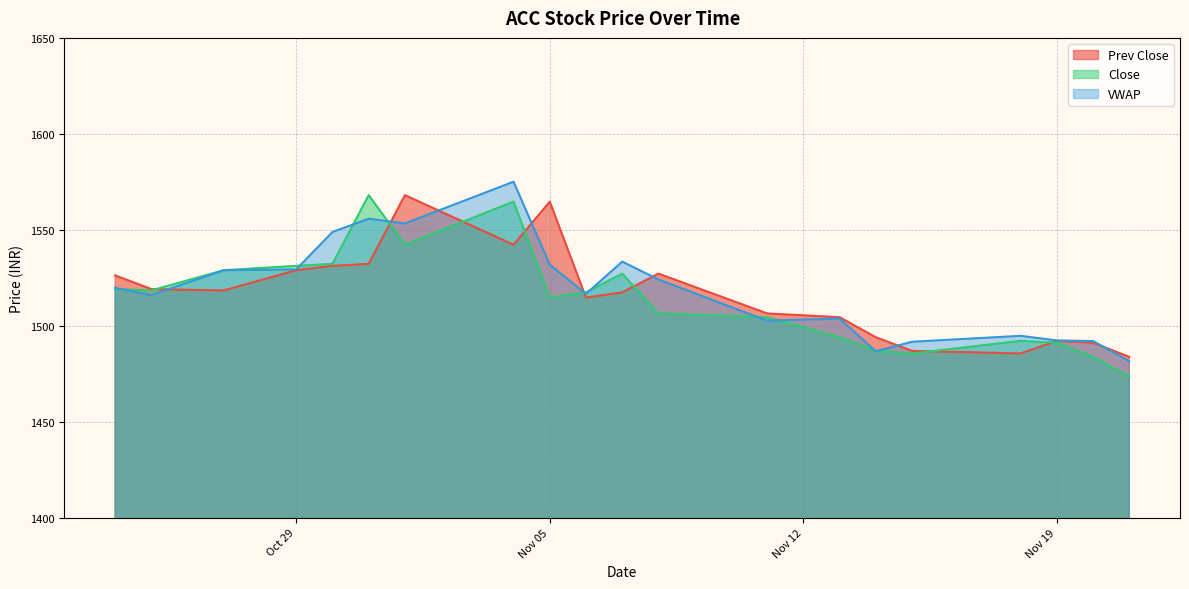

At which category does VWAP reach its first local valley?

2019-10-25